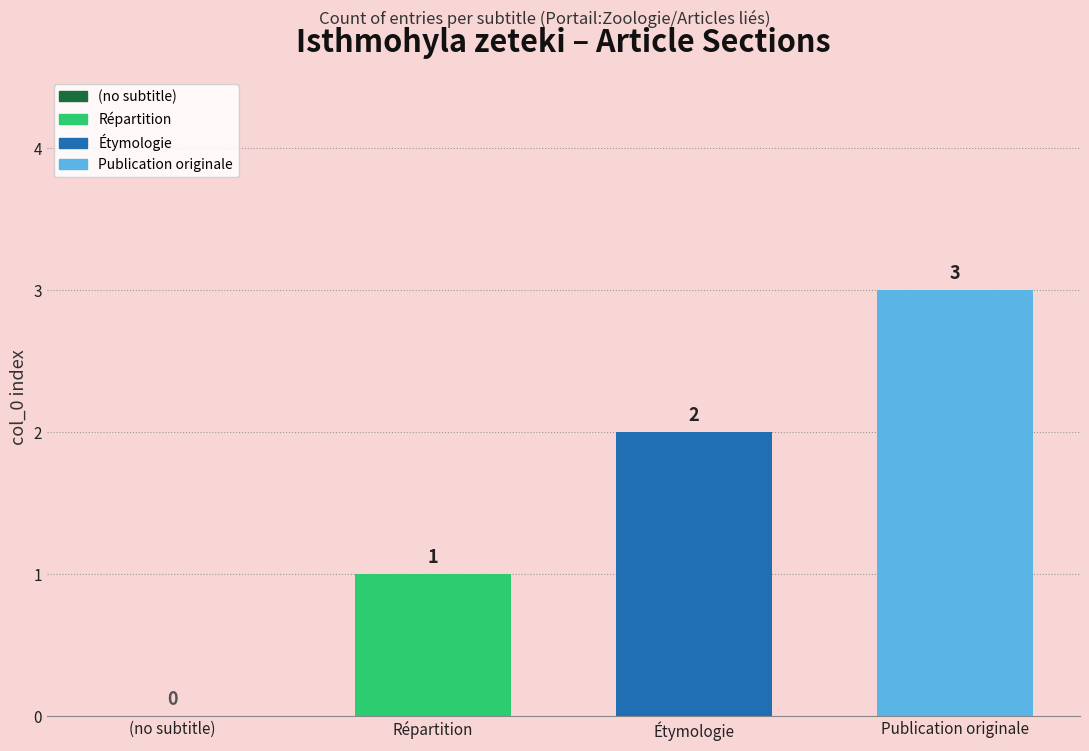

Which category has the highest value across all series?

Publication originale